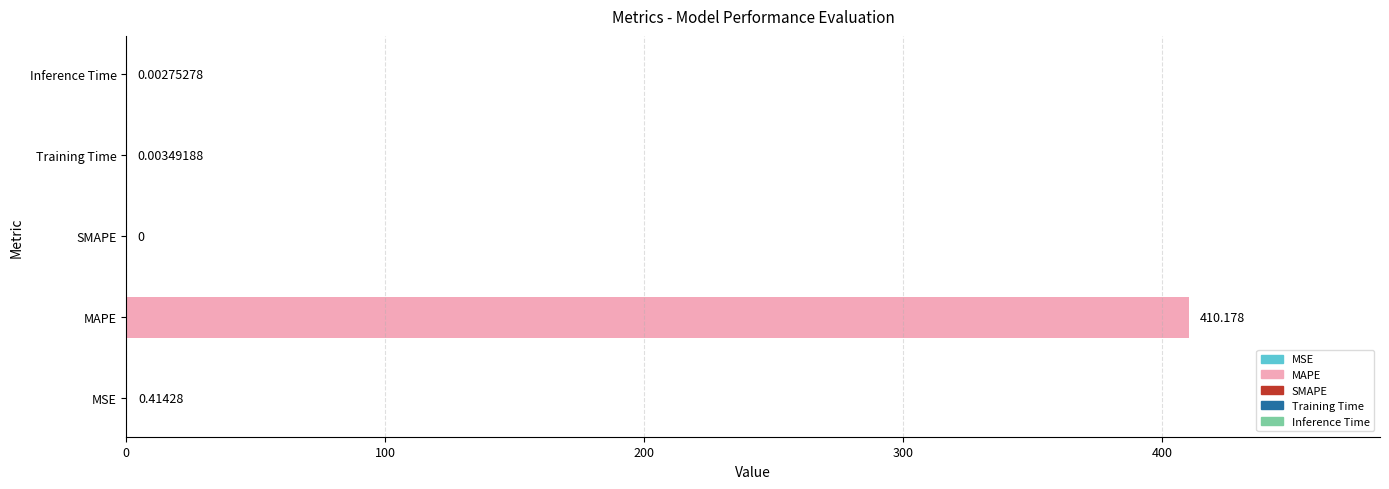

Between MAPE and Training Time, which is larger?

MAPE